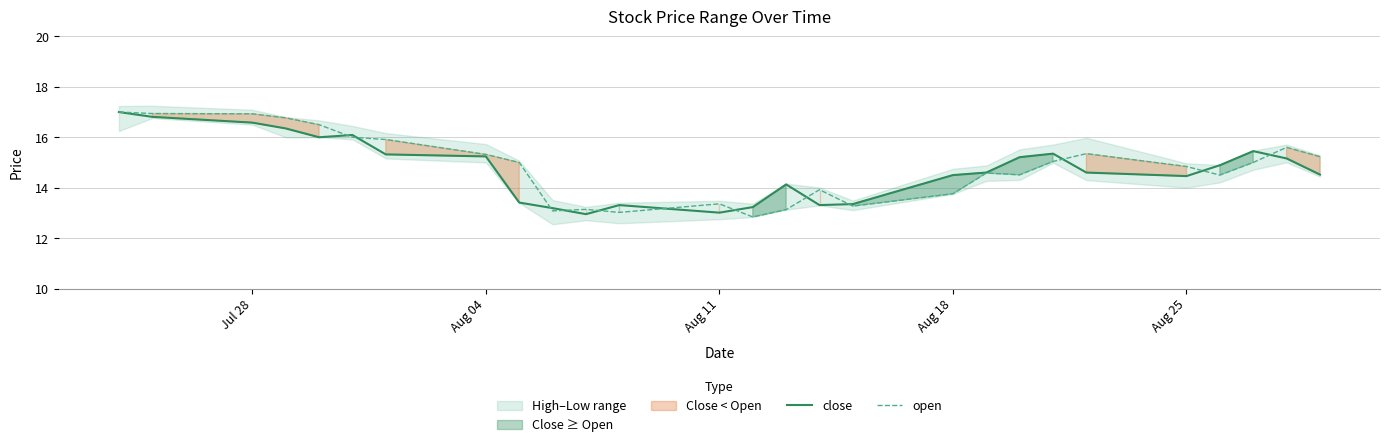

True or false: close has a value of 8.2 at Jul 28.

False